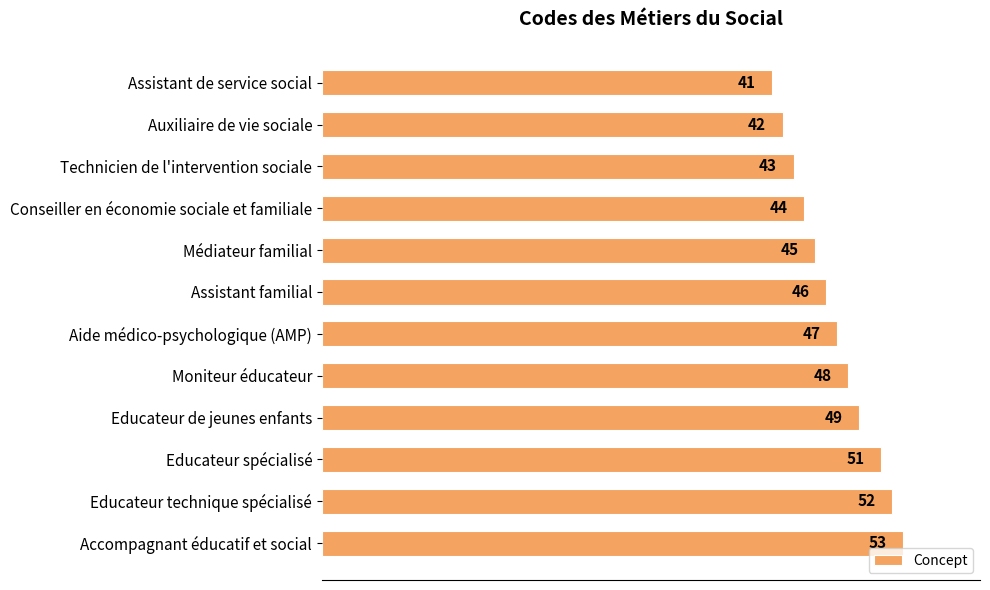

Rank the categories by value from highest to lowest.

Accompagnant éducatif et social, Educateur technique spécialisé, Educateur spécialisé, Educateur de jeunes enfants, Moniteur éducateur, Aide médico-psychologique (AMP), Assistant familial, Médiateur familial, Conseiller en économie sociale et familiale, Technicien de l'intervention sociale, Auxiliaire de vie sociale, Assistant de service social